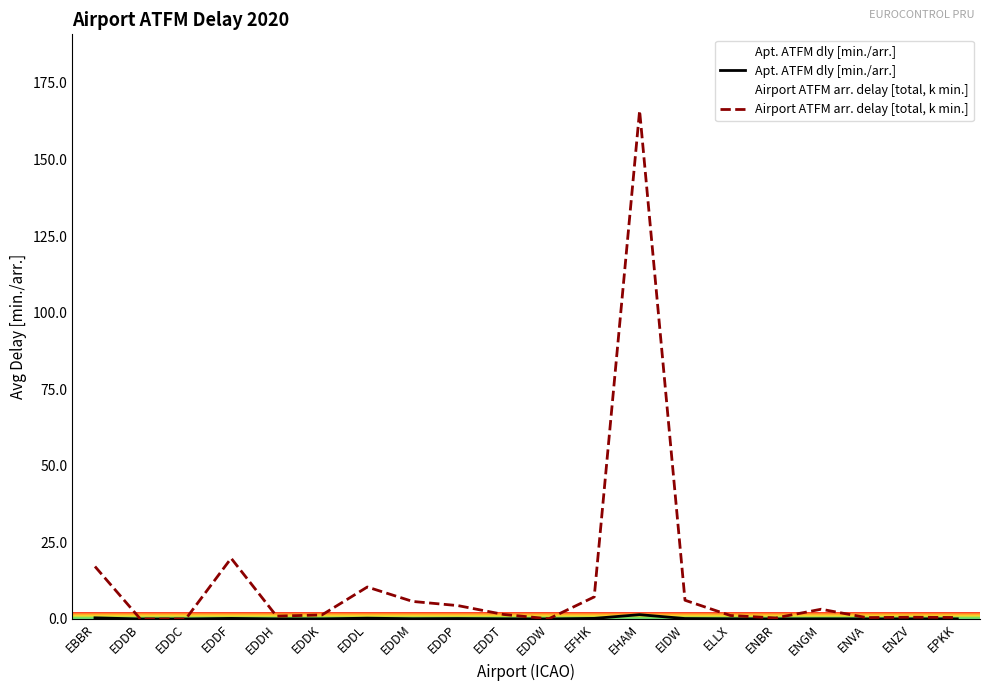

Rank the series at EDDH from highest to lowest value.

Airport ATFM arr. delay [total, k min.], Apt. ATFM dly [min./arr.]